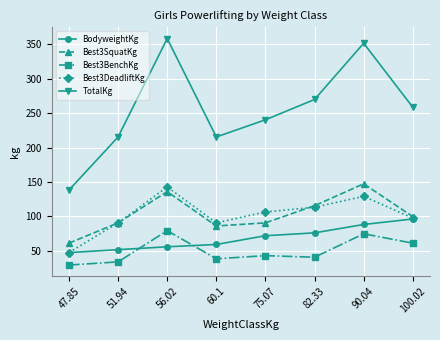

What is the sum of the Best3BenchKg values at 90.04 and 56.02?

154.2